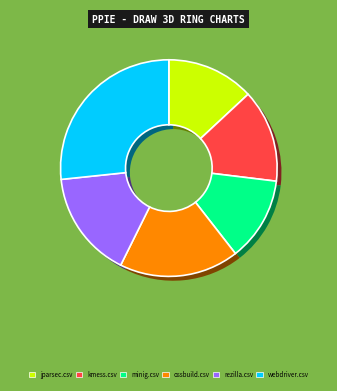

What is the change in value from ossbuild.csv to rezilla.csv?

-0.1